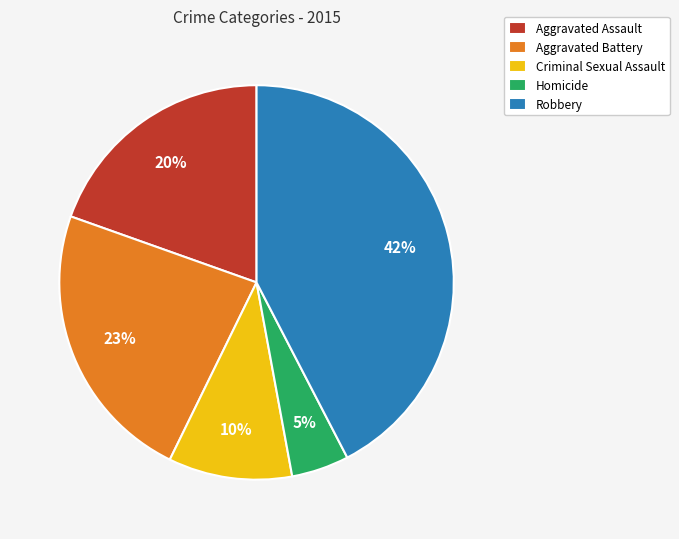

To the nearest percent, what is the average slice percentage?

20%